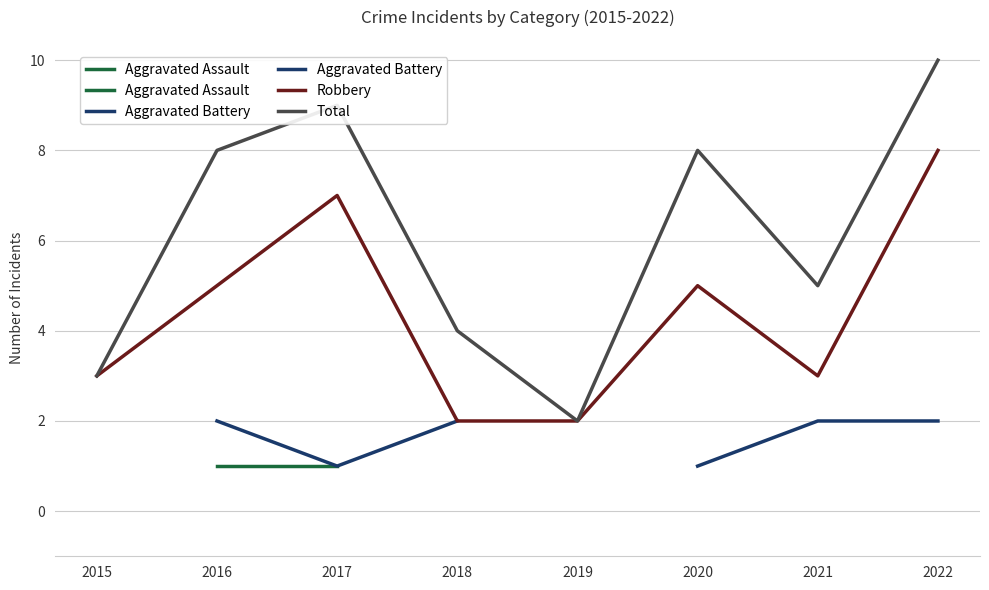

Which series changed the most between 2016 and 2020?

Robbery